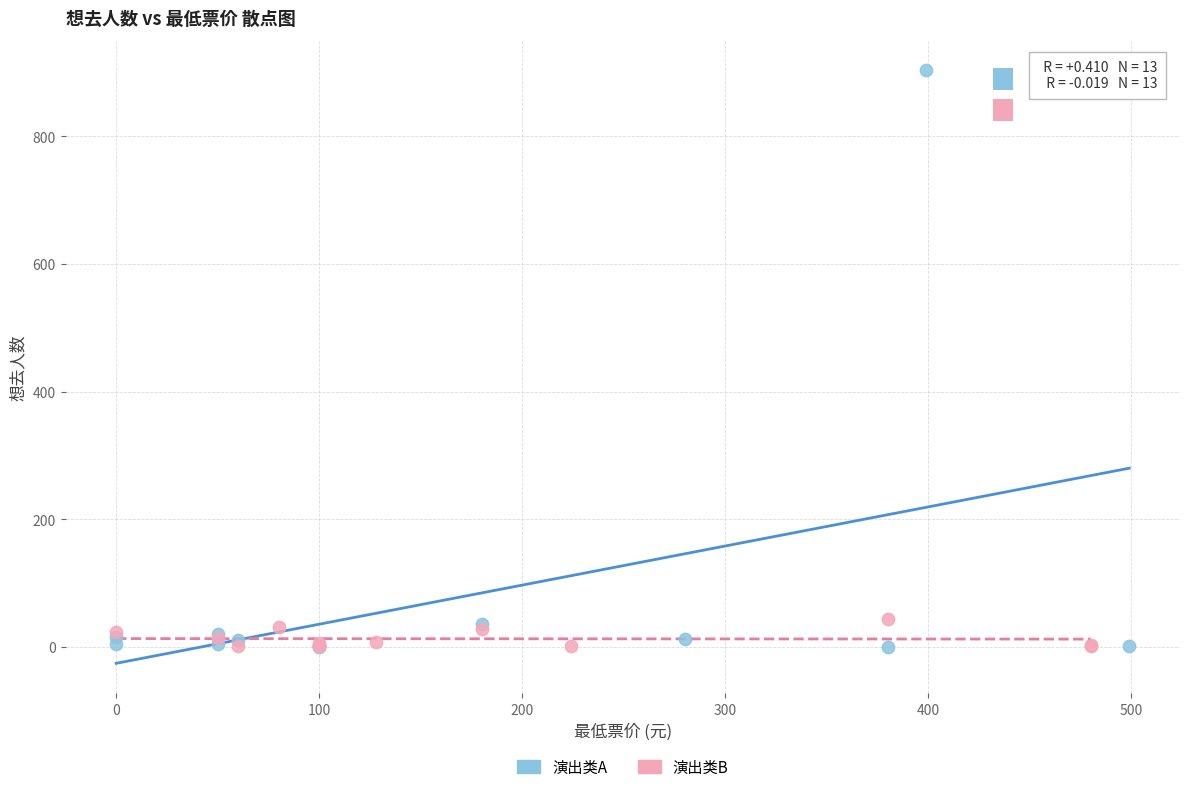

Which series has the largest Y range (max minus min)?

演出类A